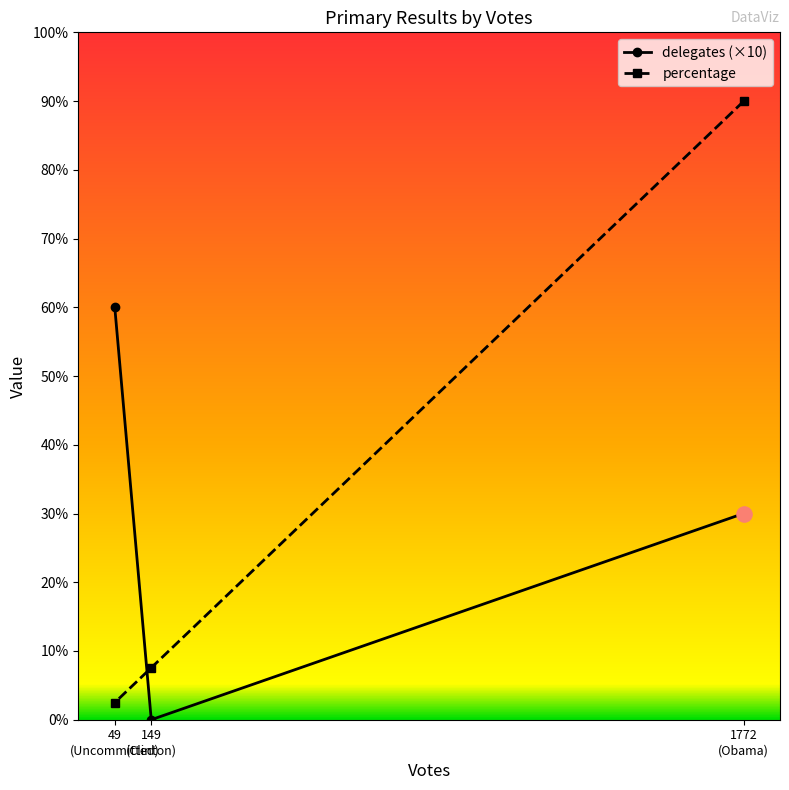

Which series has the largest Y range (max minus min)?

percentage